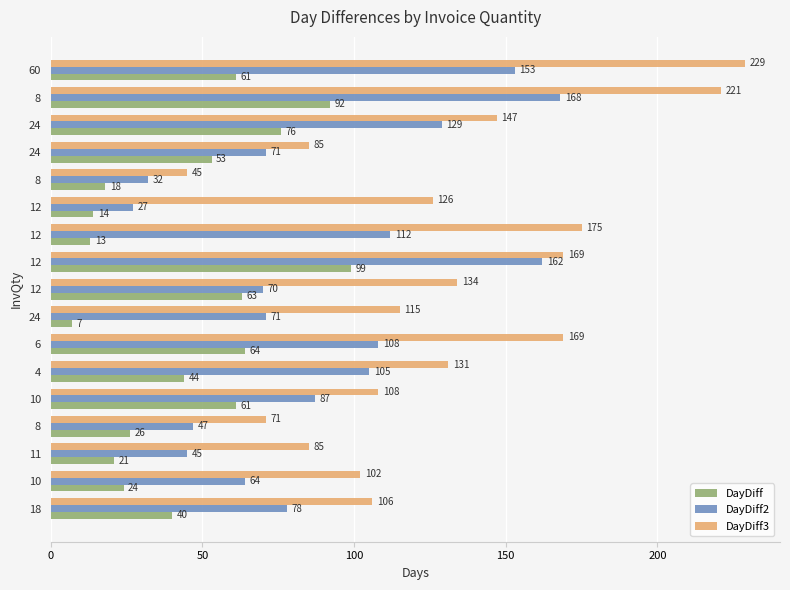

What is the smallest value displayed?

7